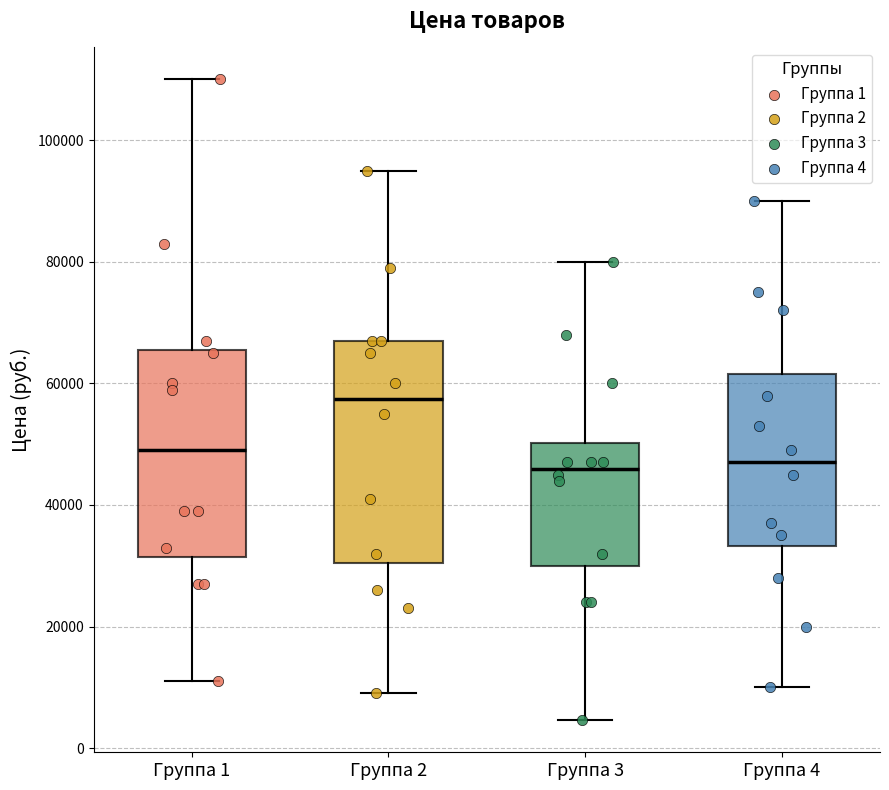

Reading left to right, read every box against the y-axis: the position of its median line, the range the box covers, and the ends of its whiskers. The values are not printed on the chart, so give them approximately, as read against the axis.

Группа 1: median 48000, box 32000 to 66000, whiskers 10000 to 110000
Группа 2: median 58000, box 30000 to 66000, whiskers 8000 to 94000
Группа 3: median 46000, box 30000 to 50000, whiskers 4000 to 80000
Группа 4: median 46000, box 34000 to 62000, whiskers 10000 to 90000